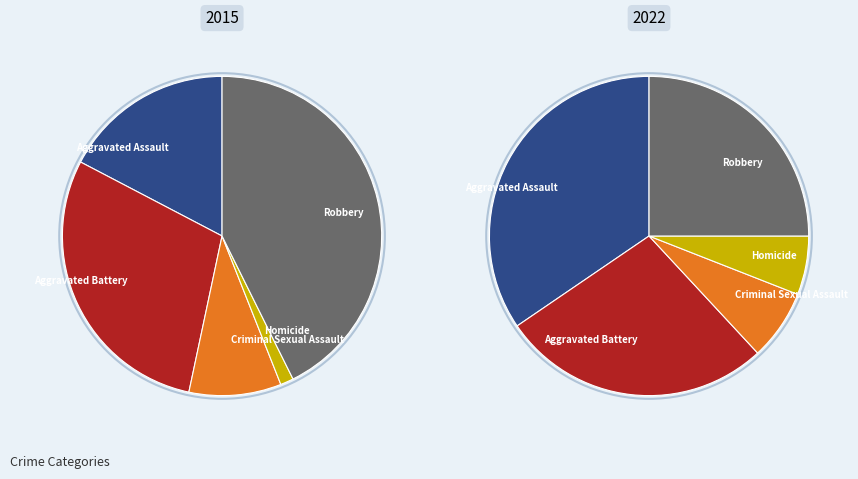

Is it true that Homicide is 11% of the pie?

False